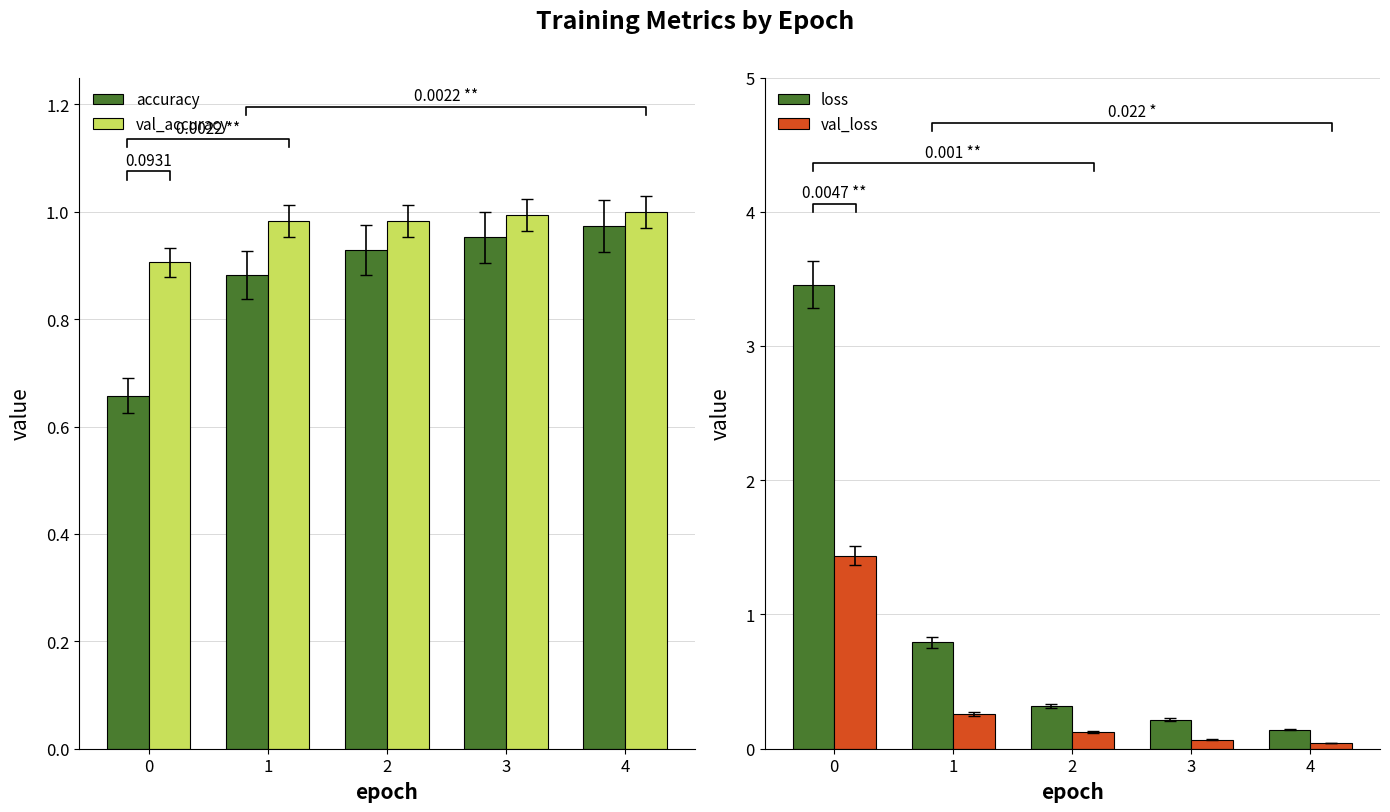

What is the value of the val_loss bar at the 4th from the left?

0.1